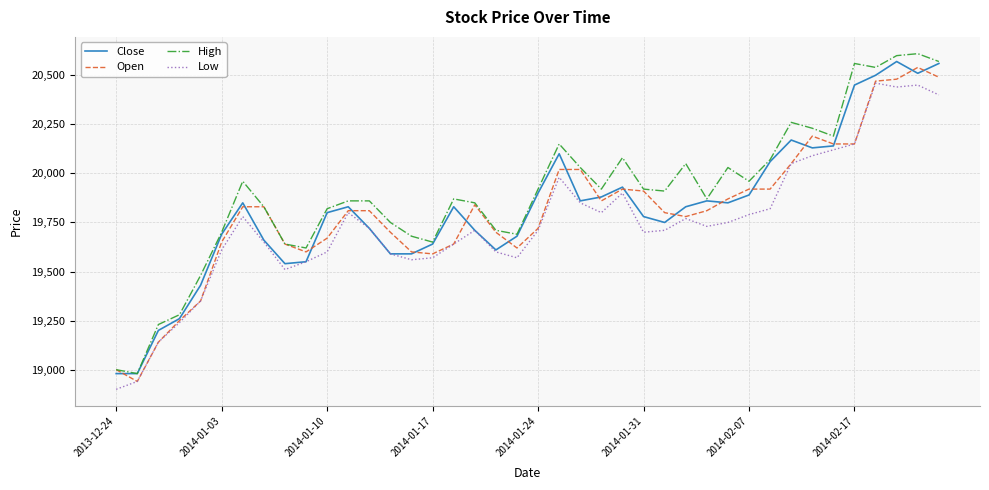

Which series has the largest range (max minus min)?

High